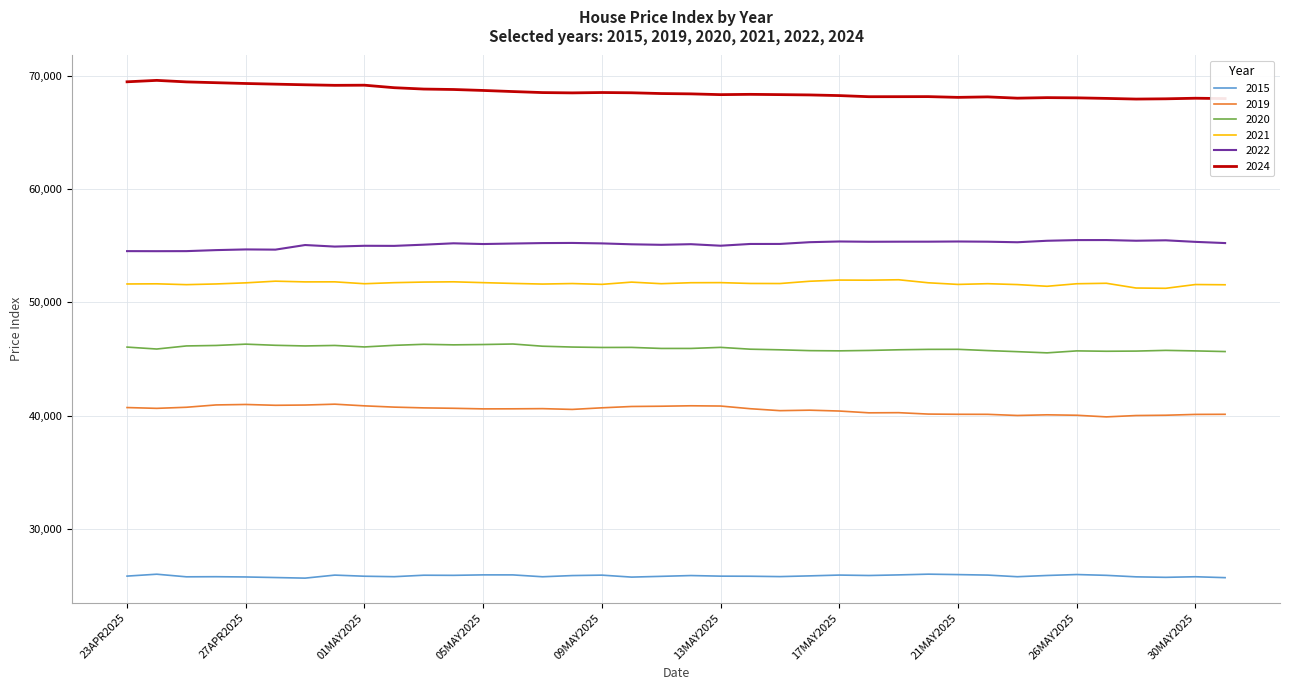

True or false: 2019 and 2020 cross at least once.

False